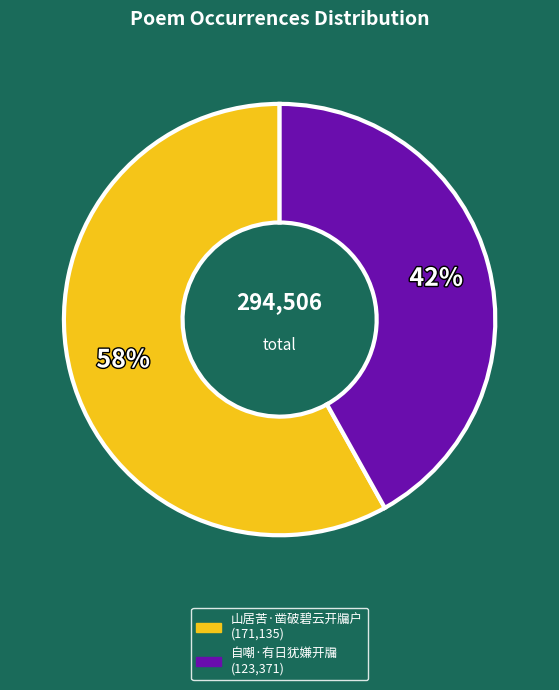

Does any single category account for the majority?

Yes